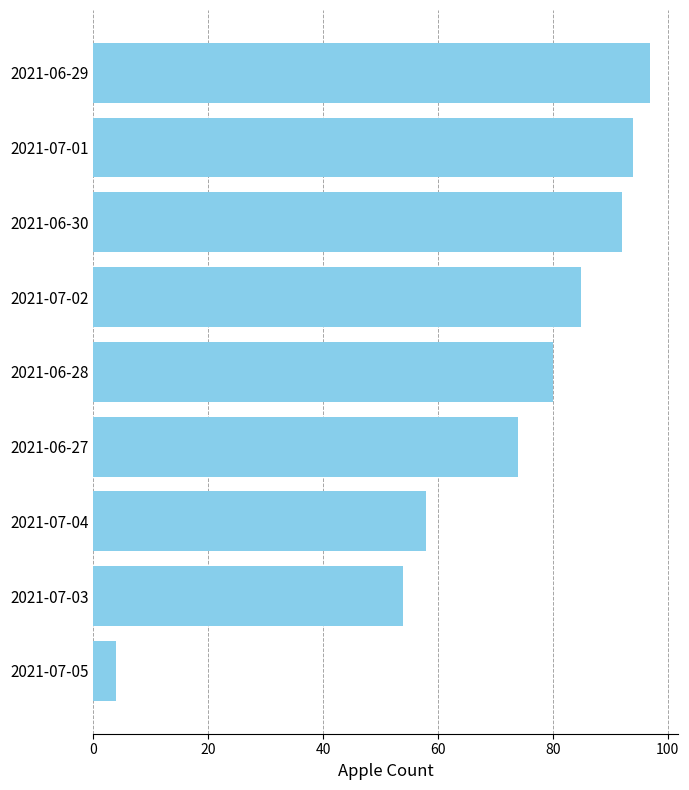

Is it true that the value at 2021-07-02 is 85?

True